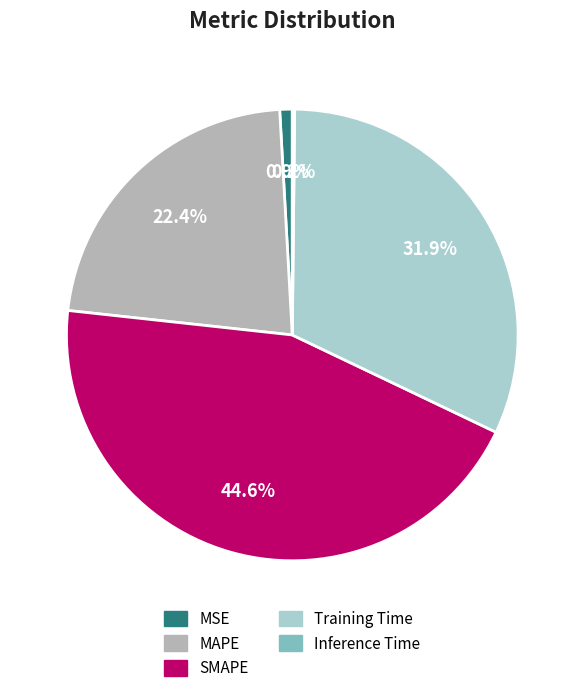

What portion of the pie excludes MAPE?

77.6%